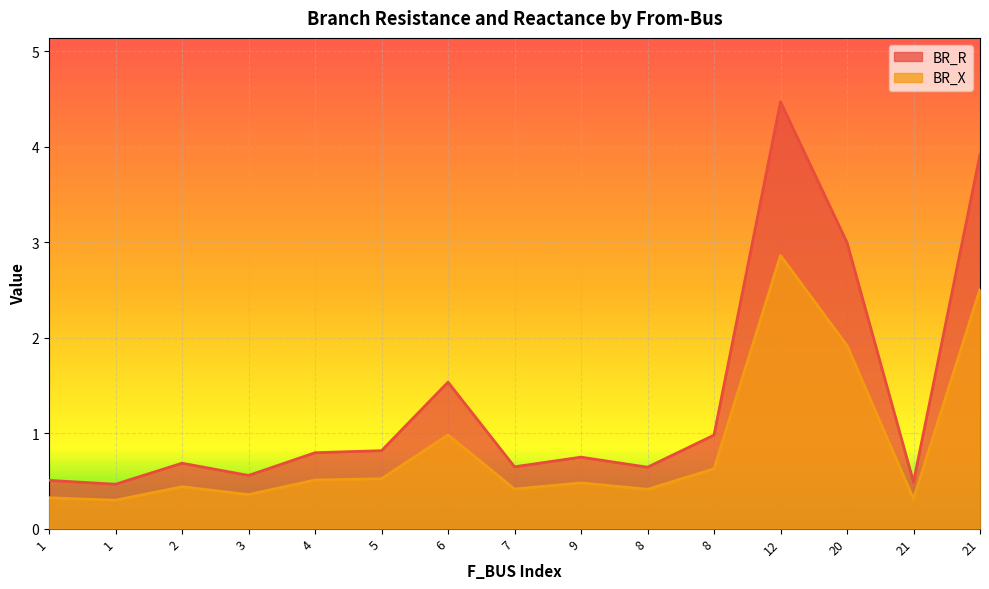

What is the difference between the second highest and second lowest values in the BR_R series?

3.4